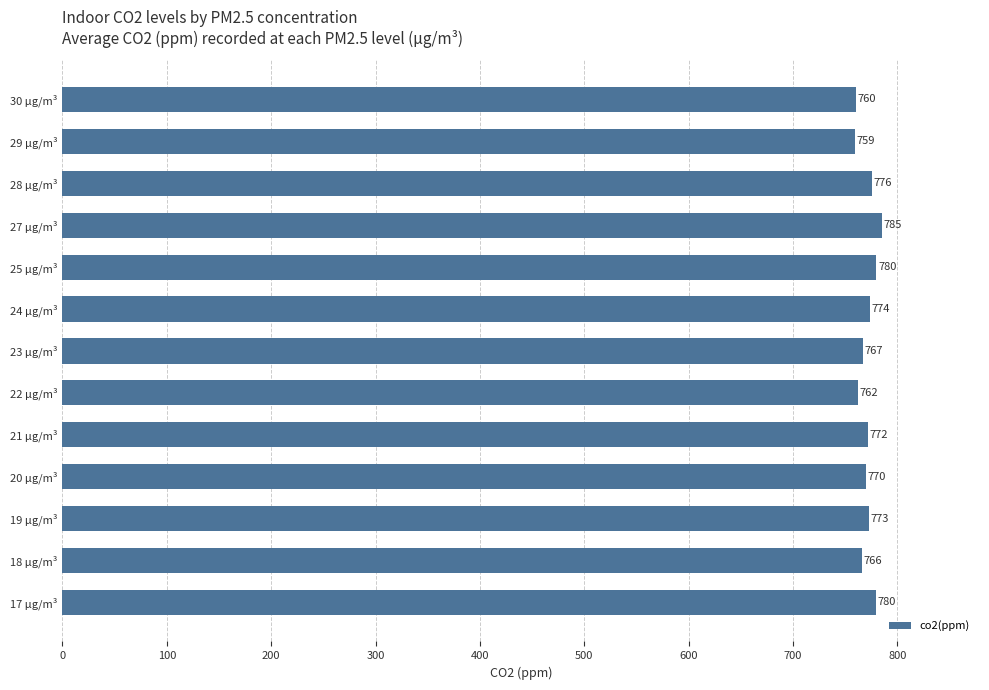

What is the change in value from 18 µg/m³ to 22 µg/m³?

-4.0